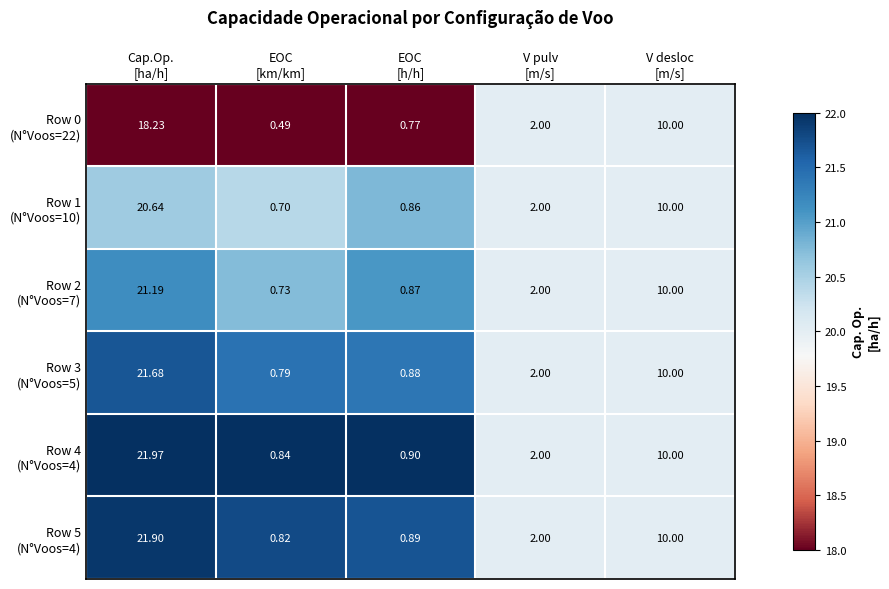

How many distinct data groups are displayed?

6